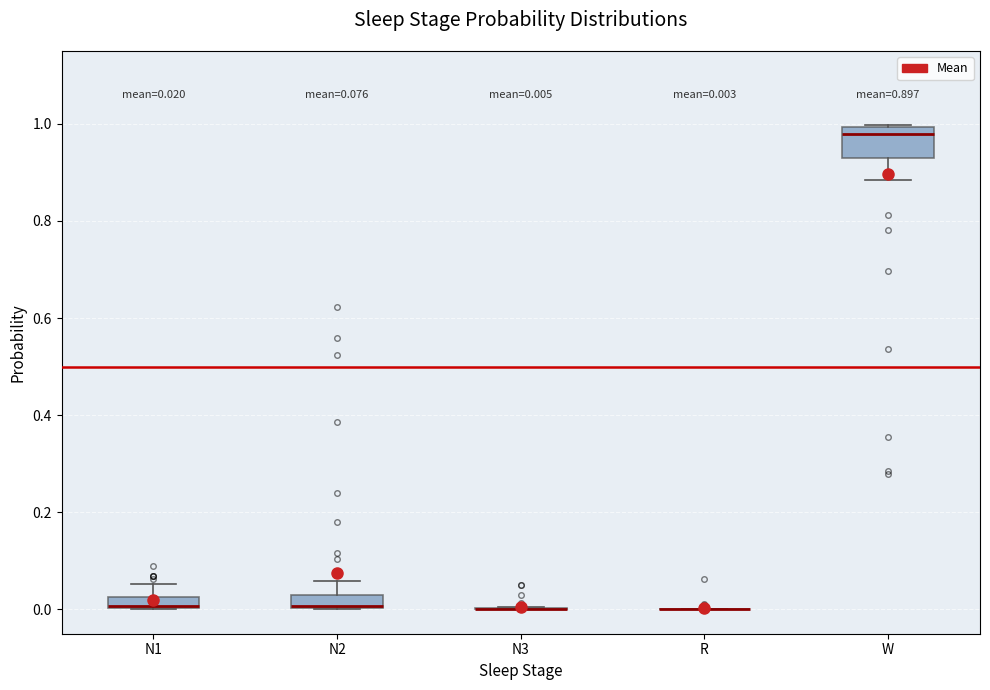

Which box is the tallest, from its lower edge to its upper edge?

W